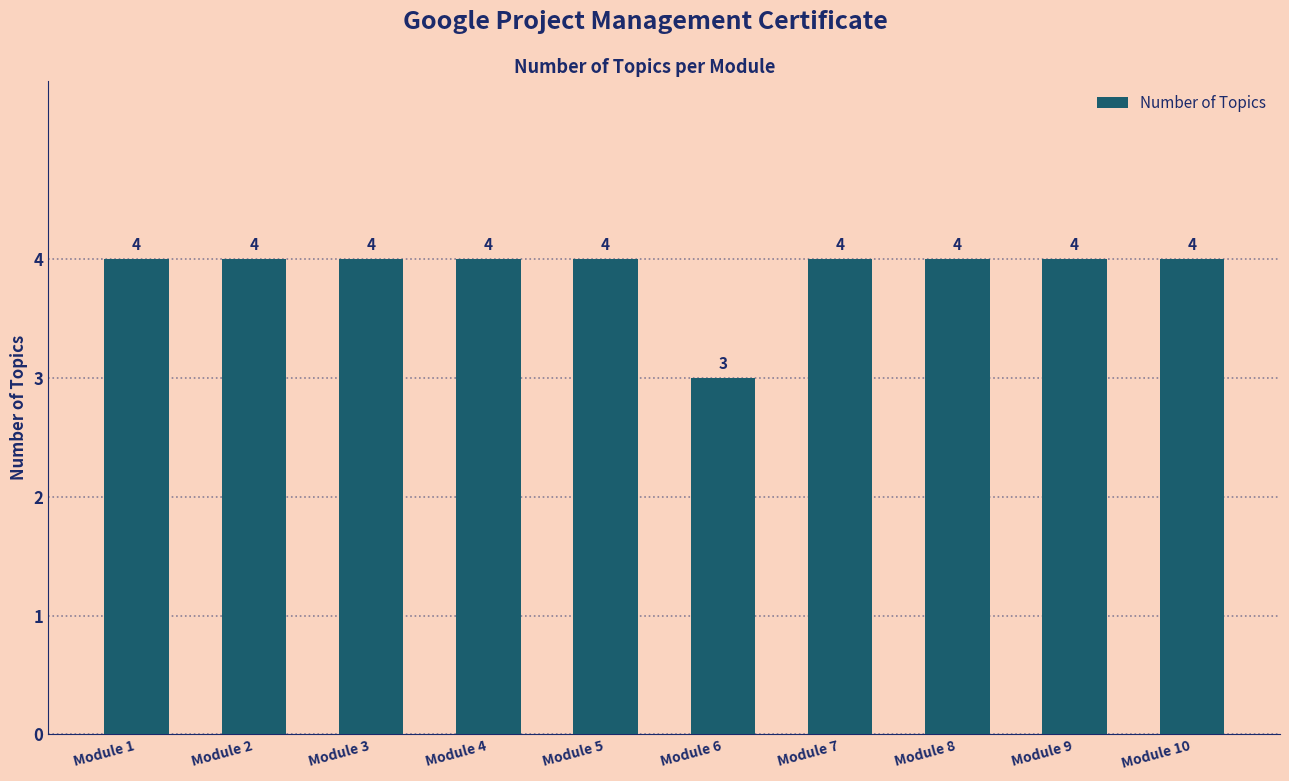

The value at Module 10 is 4. True or false?

True